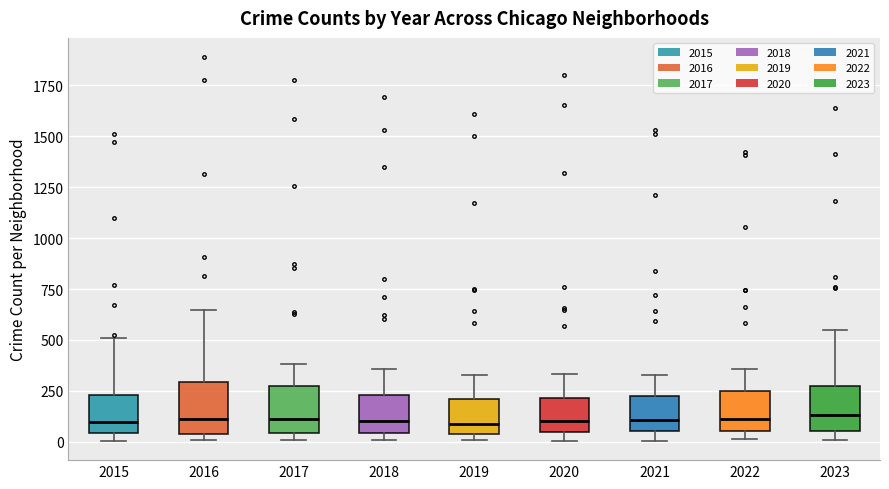

Reading left to right, transcribe this box plot: for each box, give where its median line is, the range the box spans, and where its two whiskers end, as read against the y-axis. The values are not printed on the chart, so give them approximately, as read against the axis.

2015: median 100, box 50 to 250, whiskers 0 to 500
2016: median 100, box 50 to 300, whiskers 0 to 650
2017: median 100, box 50 to 250, whiskers 0 to 400
2018: median 100, box 50 to 250, whiskers 0 to 350
2019: median 100, box 50 to 200, whiskers 0 to 350
2020: median 100, box 50 to 200, whiskers 0 to 350
2021: median 100, box 50 to 250, whiskers 0 to 350
2022: median 100, box 50 to 250, whiskers 0 to 350
2023: median 150, box 50 to 300, whiskers 0 to 550